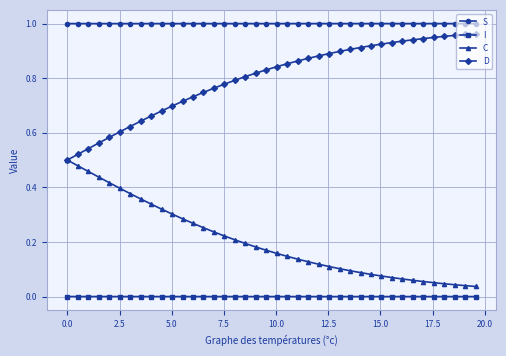

True or false: S and I cross at least once.

False